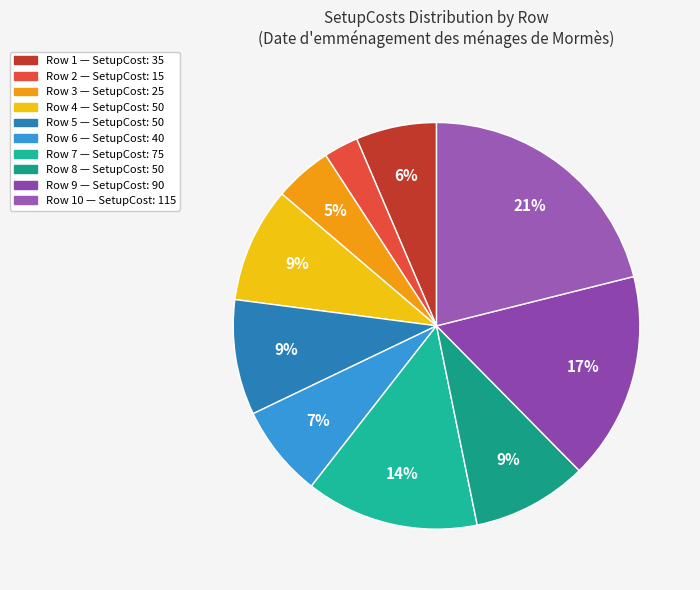

Which slice is the smallest?

2